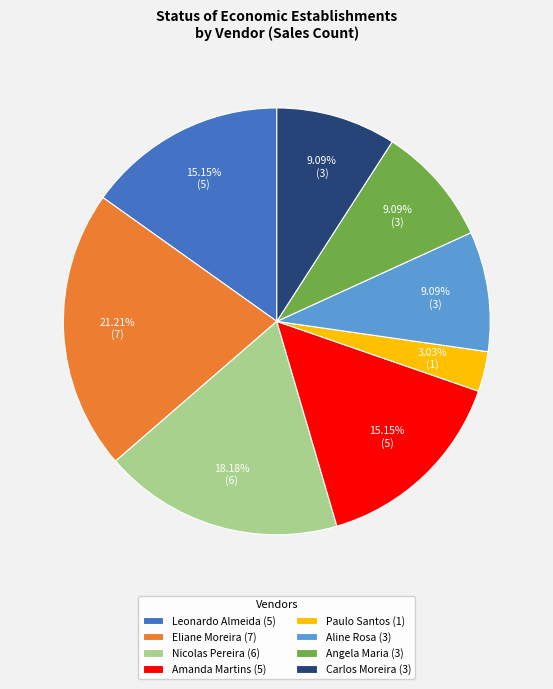

Do Nicolas Pereira (6) and Aline Rosa (3) together represent more than half of the pie?

No